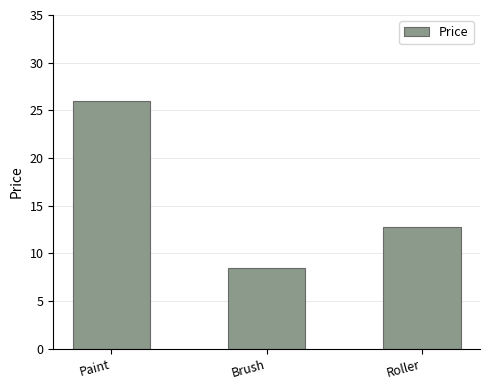

What is the value of the 2nd bar from the left?

8.5